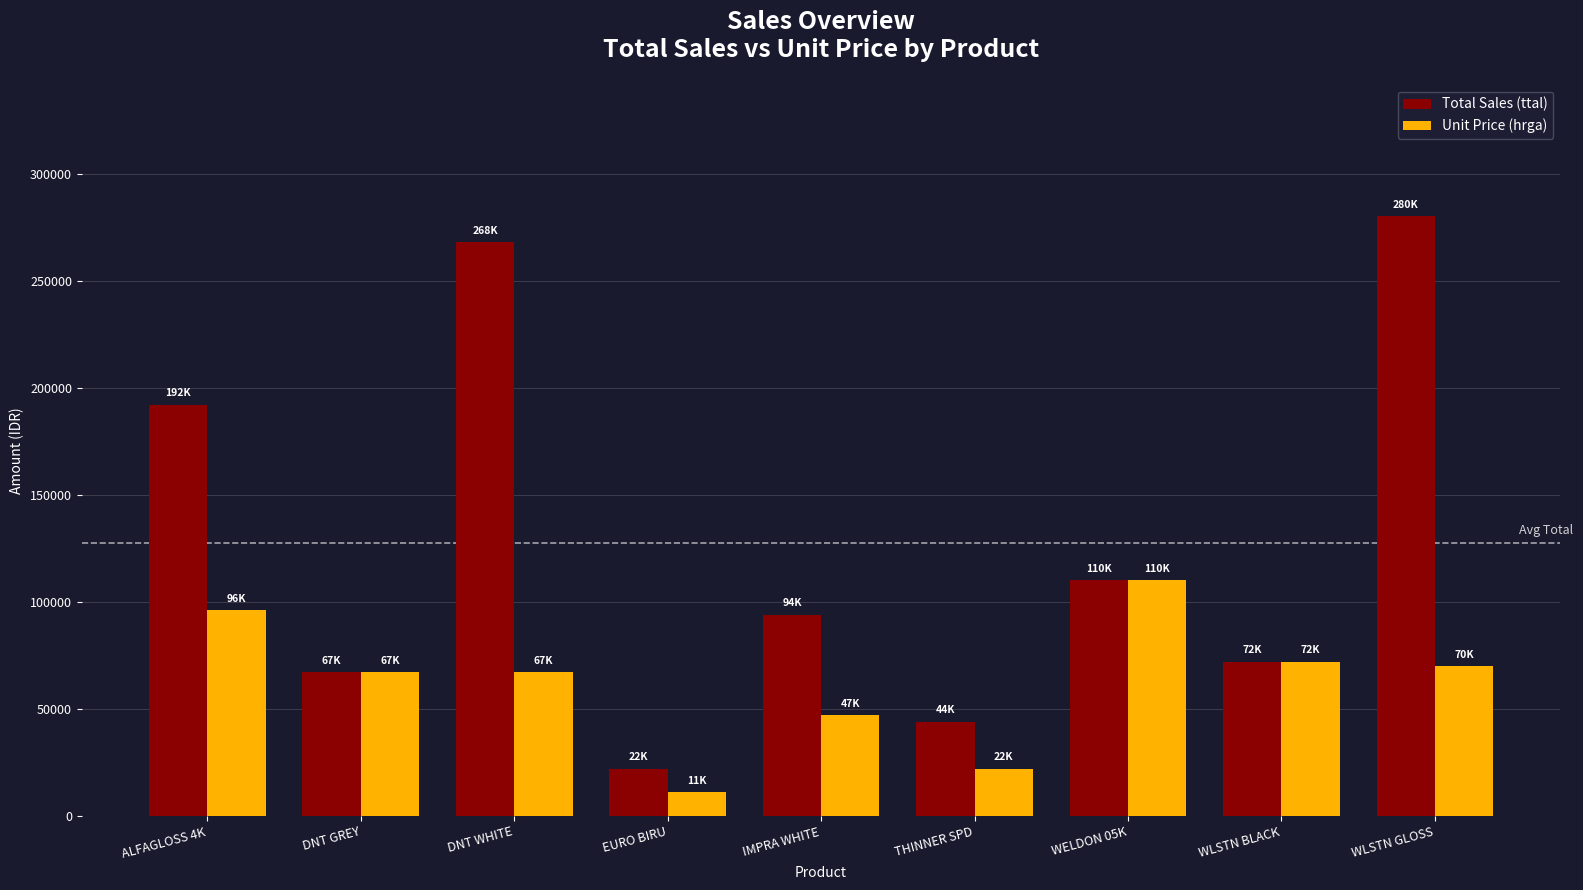

Reading left to right, transcribe all the data shown in this chart.

Total Sales (ttal): ALFAGLOSS 4K=192000	DNT GREY=67000	DNT WHITE=268000	EURO BIRU=22000	IMPRA WHITE=94000	THINNER SPD=44000	WELDON 05K=110000	WLSTN BLACK=72000	WLSTN GLOSS=280000
Unit Price (hrga): ALFAGLOSS 4K=96000	DNT GREY=67000	DNT WHITE=67000	EURO BIRU=11000	IMPRA WHITE=47000	THINNER SPD=22000	WELDON 05K=110000	WLSTN BLACK=72000	WLSTN GLOSS=70000